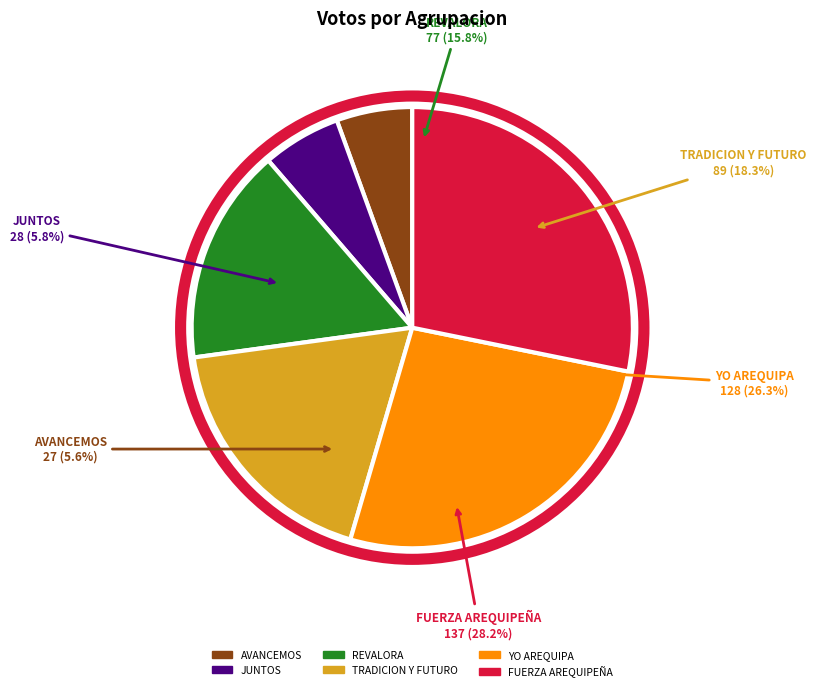

Is it true that MOVIMIENTO REGIONAL AREQUIPA AVANCEMOS is 6% of the pie?

True